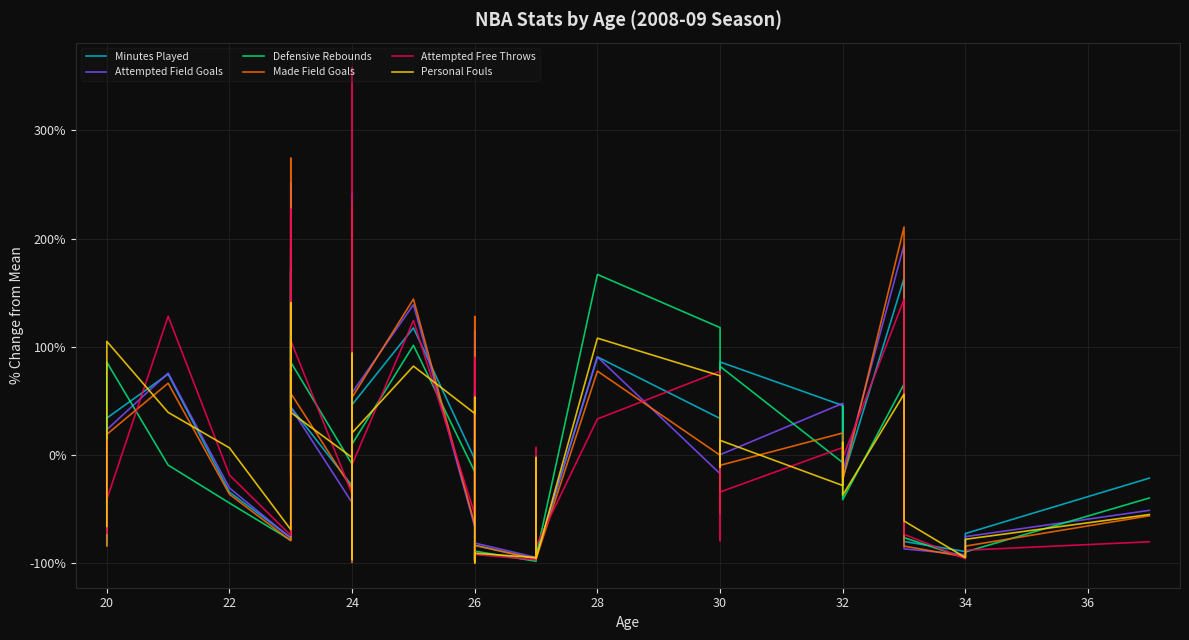

What is the label of the 33rd point from the right?

32